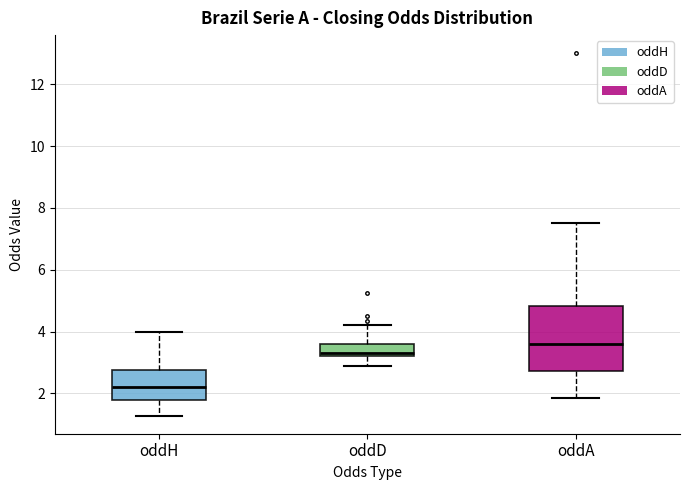

Where does the upper whisker of the box for oddD end on the y-axis? The values are not printed on the chart, so give them approximately, as read against the axis.

4.2